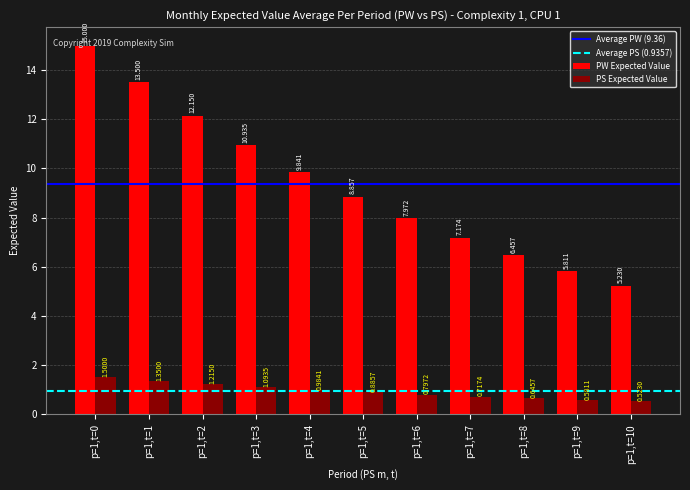

Which series has the largest total across all categories?

PW Expected Value